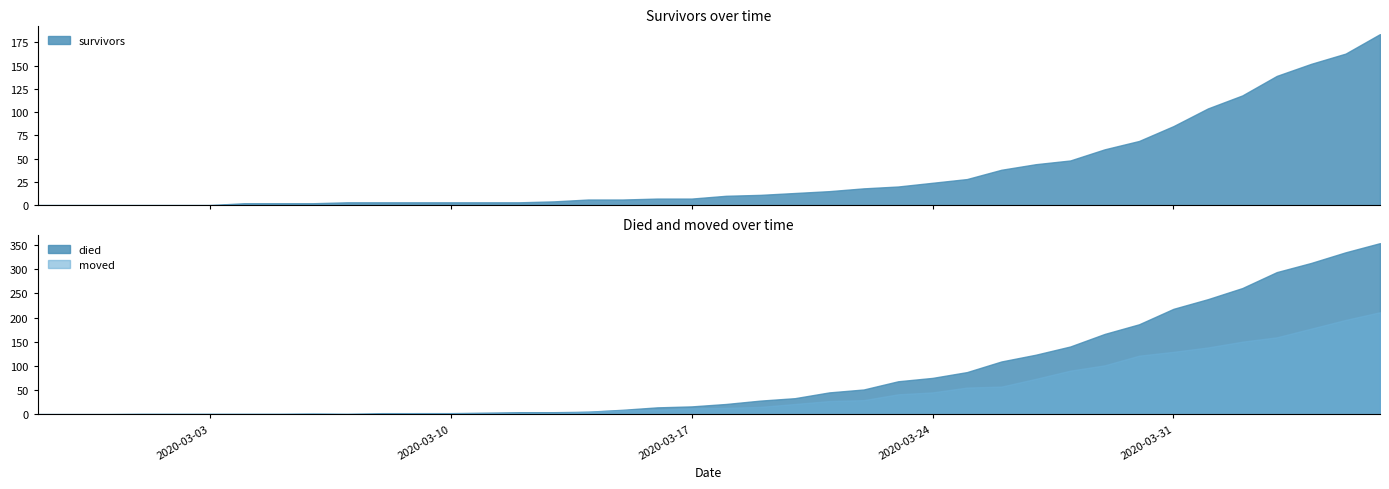

List the series in order of their peak value, highest first.

died, moved, survivors